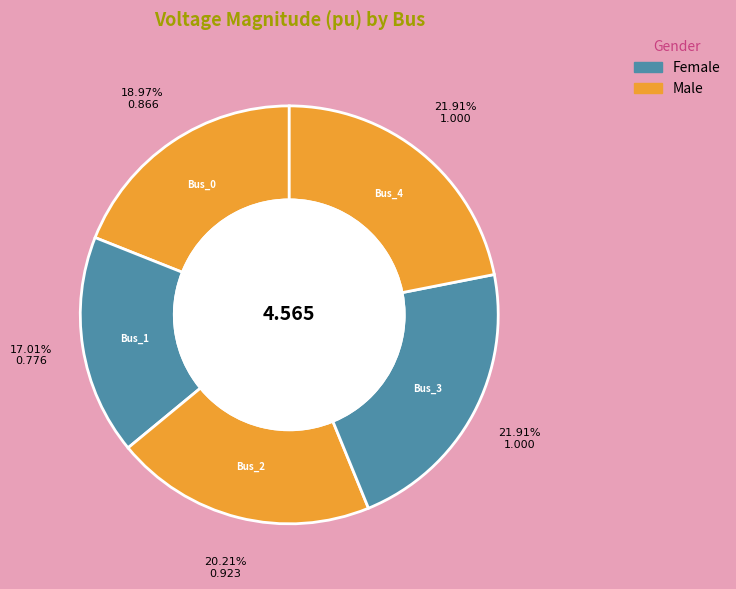

What is the largest slice in the pie chart?

Bus_3